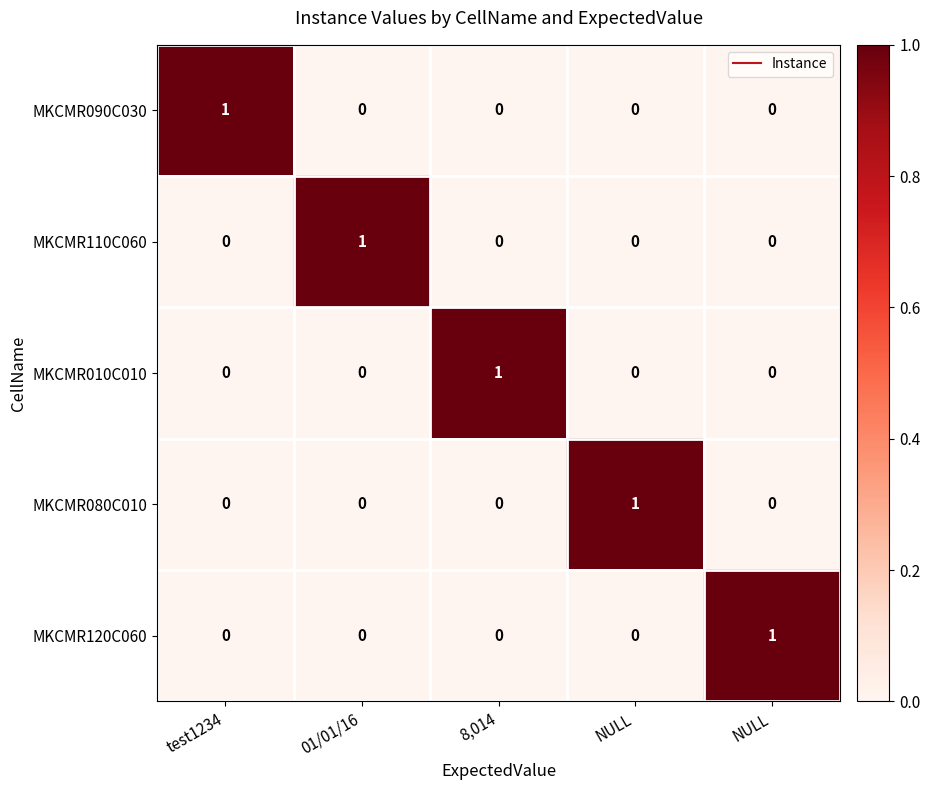

How many values in the MKCMR010C010 series exceed 0?

1